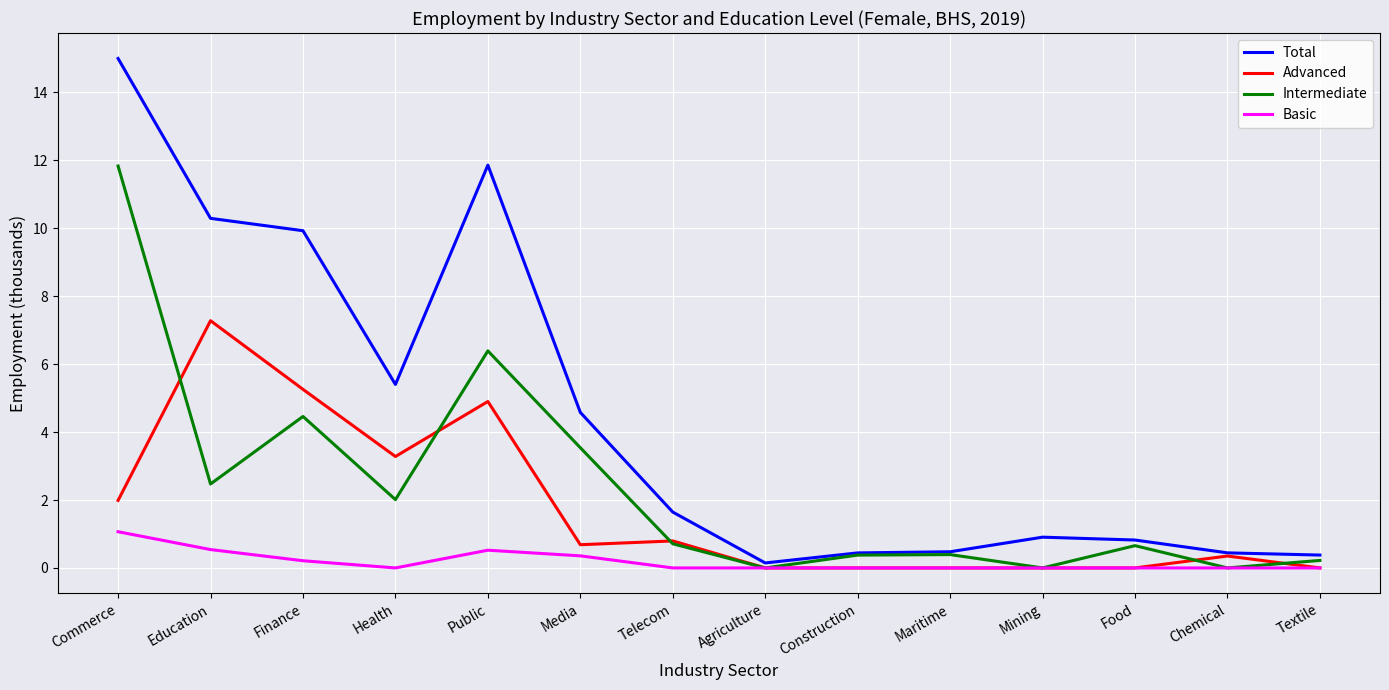

Which series has the largest total across all categories?

Total